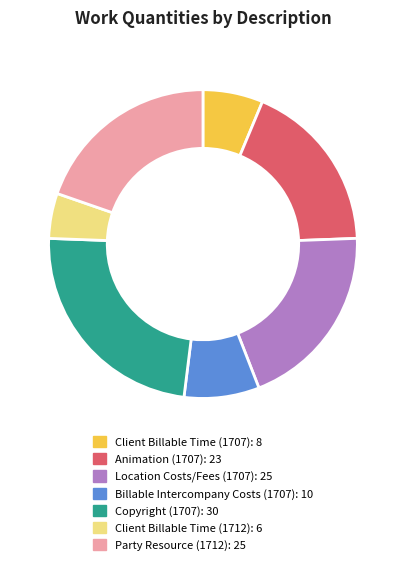

Which slice is the smallest?

Client Billable Time (1712)